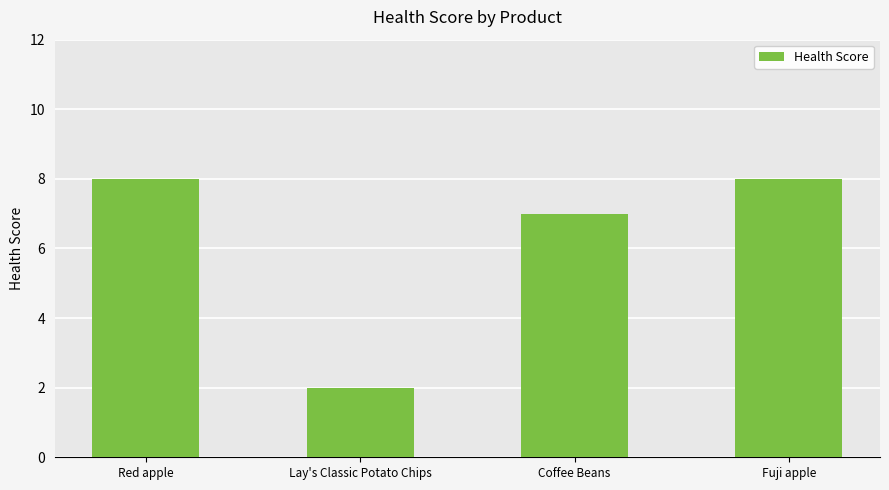

Approximately how many times larger is the value at Fuji apple compared to Lay's Classic Potato Chips?

4.0